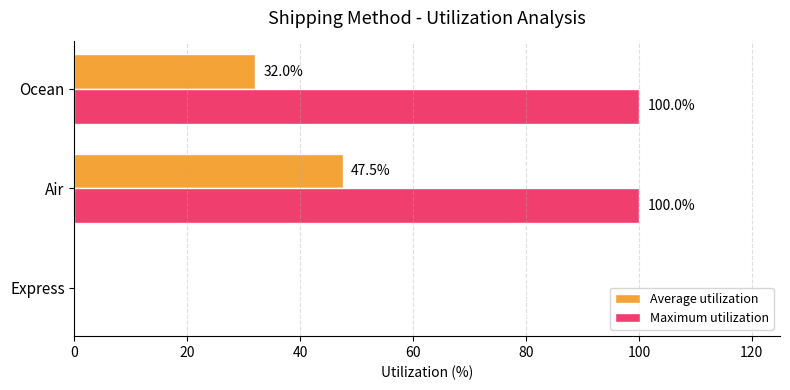

The Maximum utilization series shows 0.0 at Express. True or false?

True